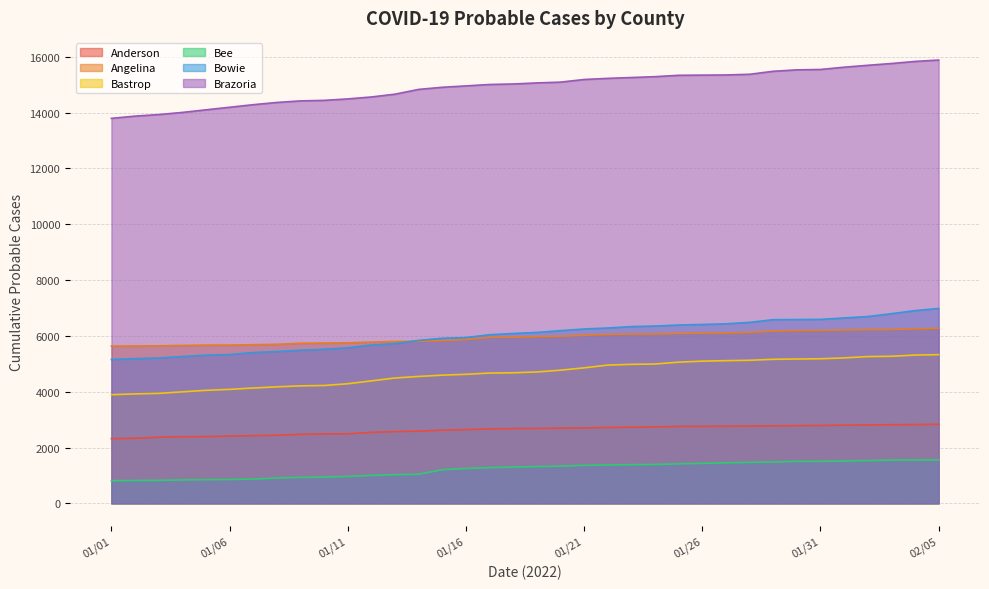

What is the difference between the highest and lowest values at 02/04?

14279